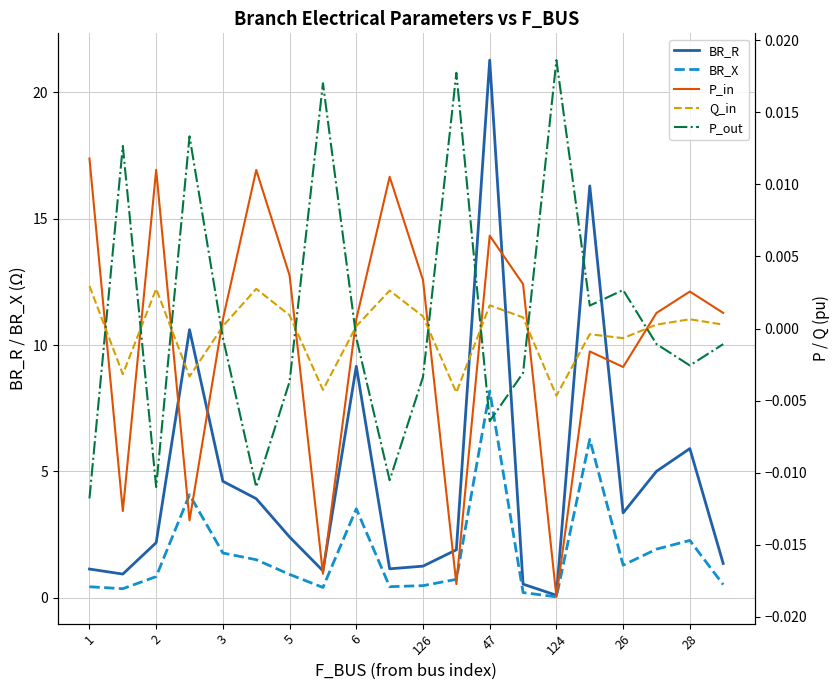

True or false: BR_X has more than 1 interior local peaks.

True